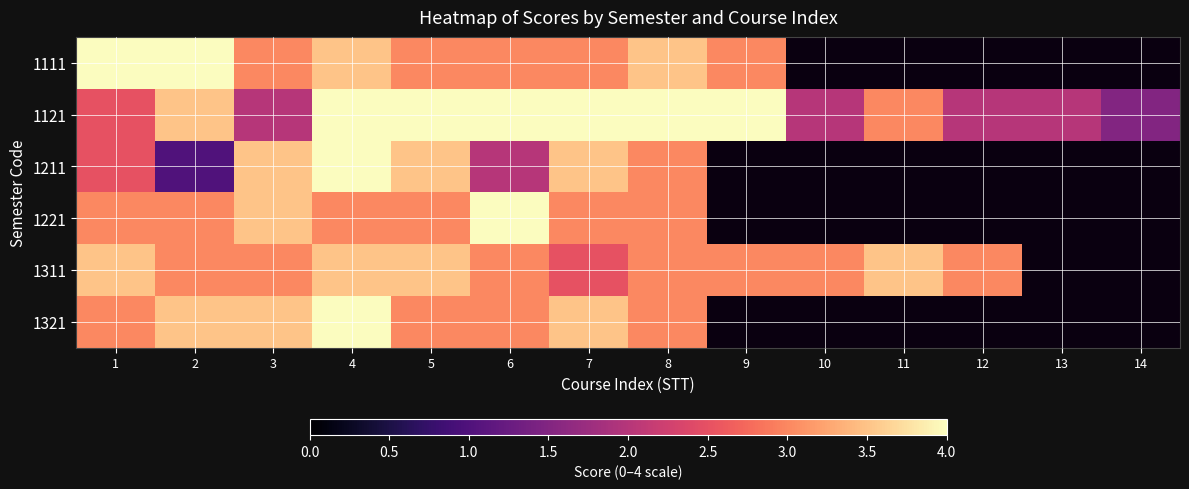

What is the sum of the 1121 values at 10 and 2?

5.5